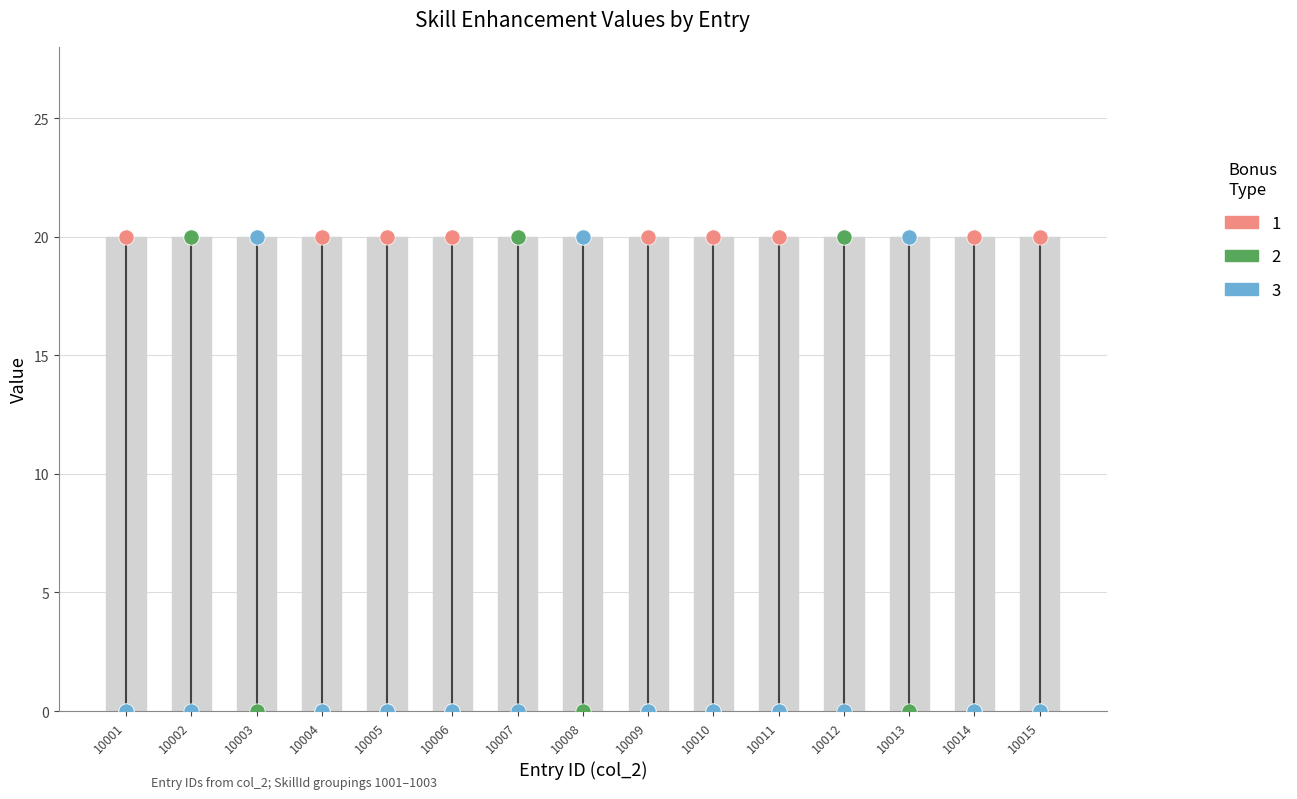

At how many categories does at least one series exceed 10?

15